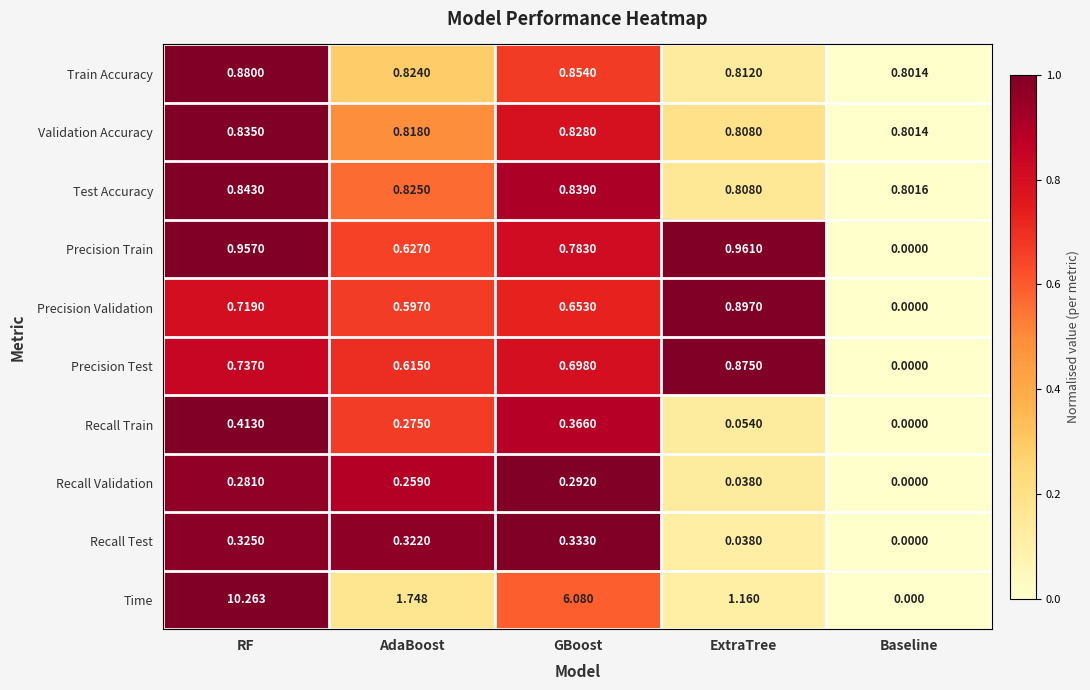

Count the number of categories in the chart.

5